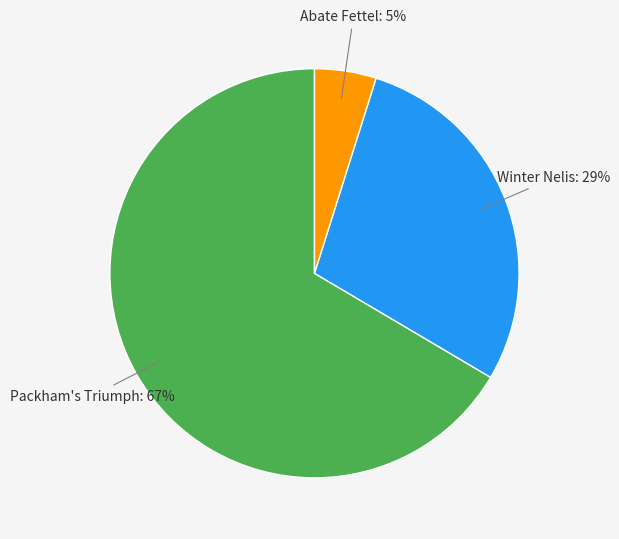

To the nearest percent, what is the average slice percentage?

33%